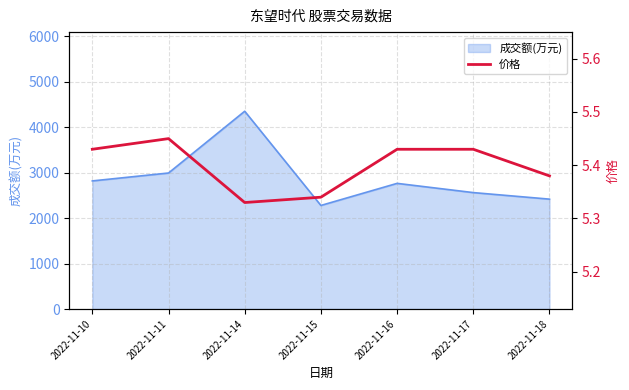

What is the minimum value for 成交额(万元)?

2280